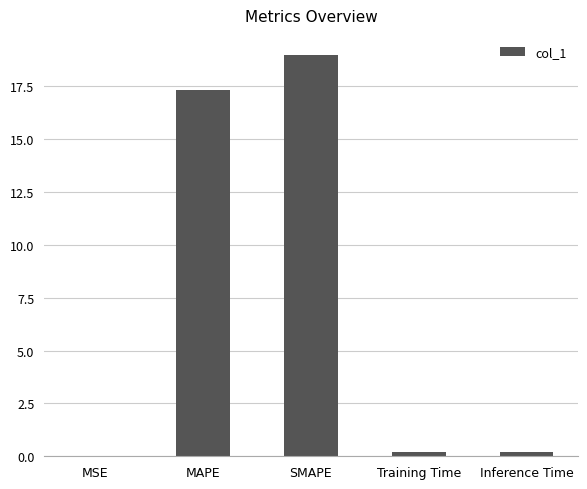

What is the sum of all values?

36.7